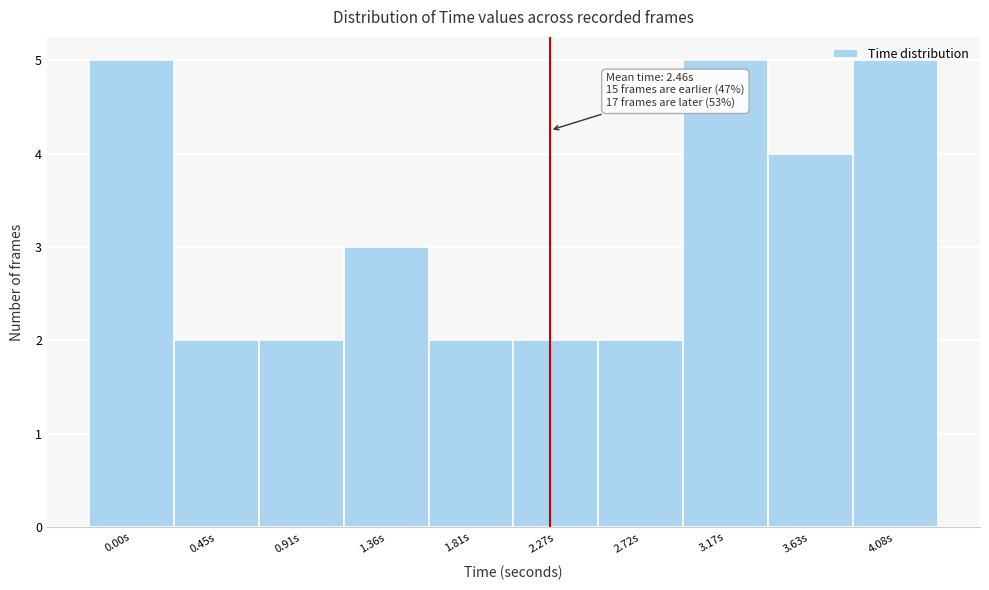

What is the sum of all values?

32